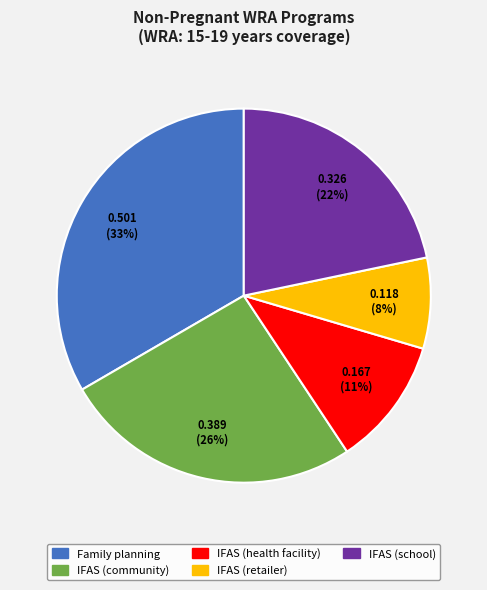

The IFAS (health facility) slice represents 3% of the pie. True or false?

False